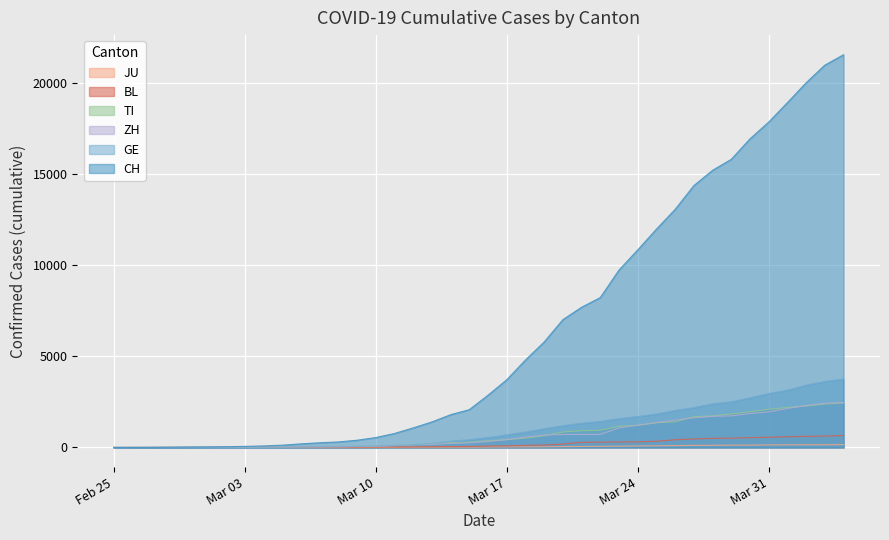

How many lines are shown in the chart?

6